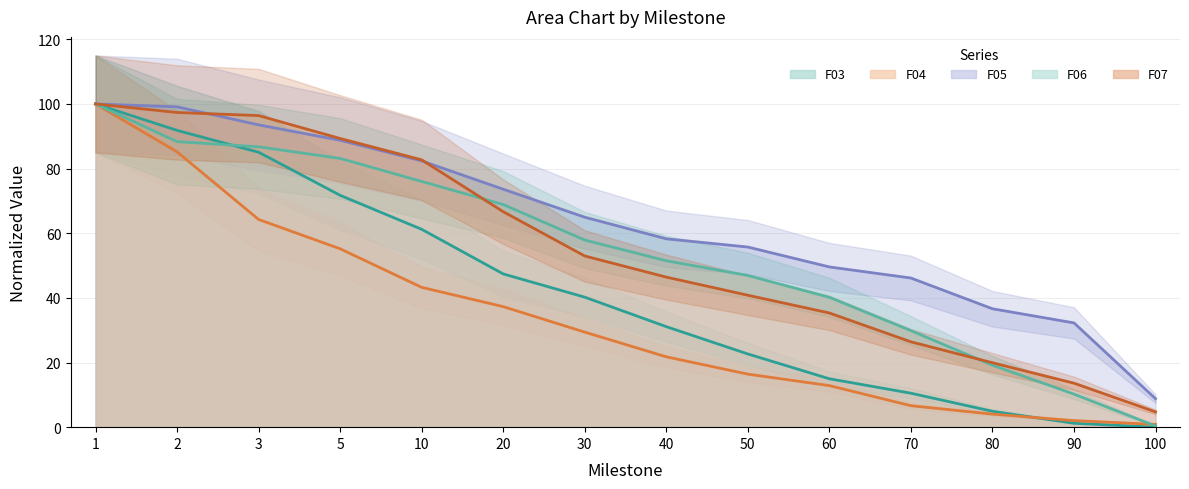

True or false: F03 has more than 2 points higher than both neighbors.

False